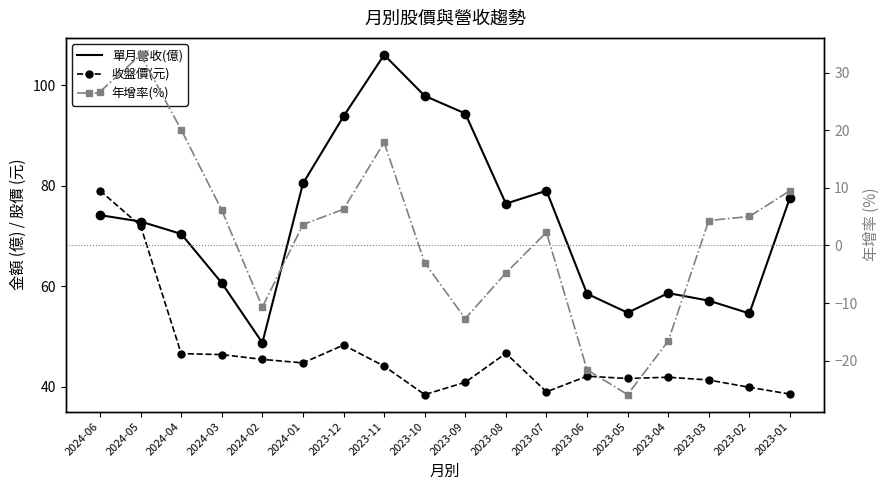

Between which two adjacent categories do 單月營收(億) and 收盤價(元) first intersect?

2024-06 and 2024-05